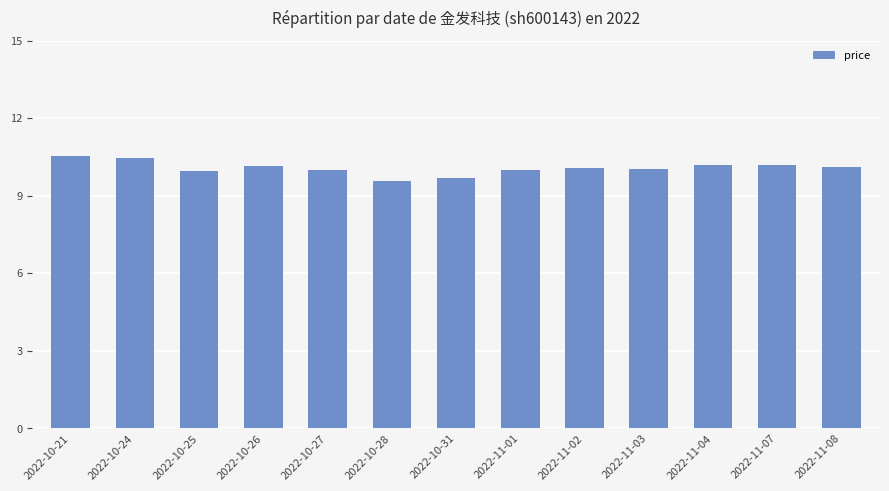

Count the number of categories in the chart.

13